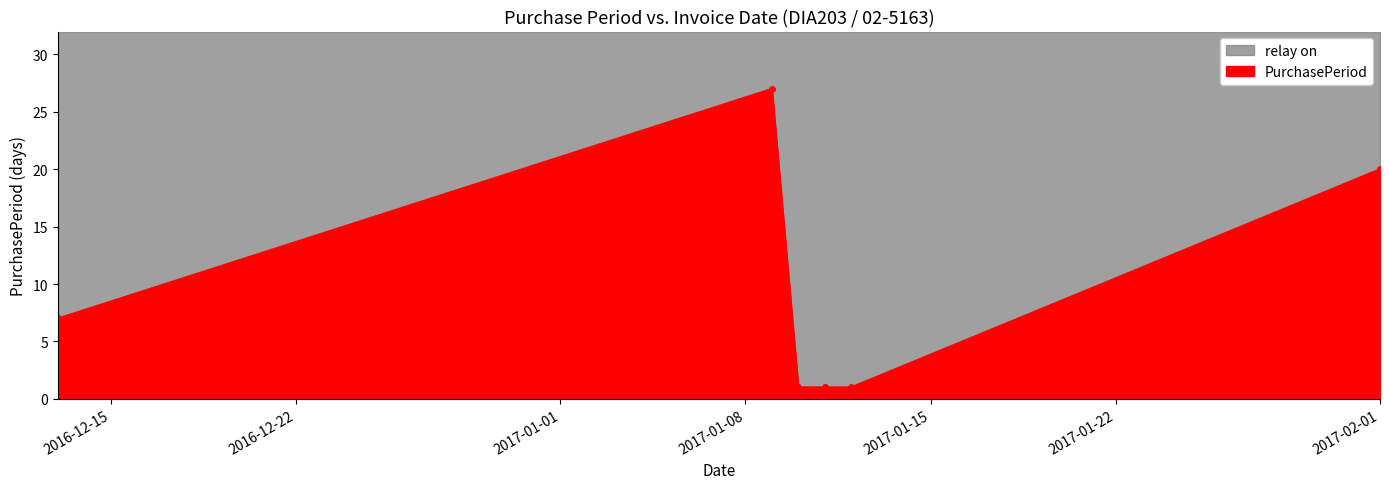

Reading right to left, list all the values displayed in this chart.

20	1	1	1	27	7